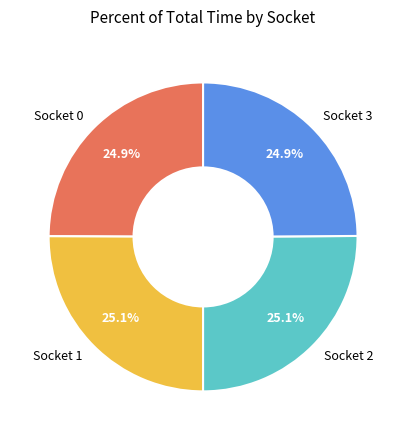

Is there any slice that represents more than half of the pie?

No